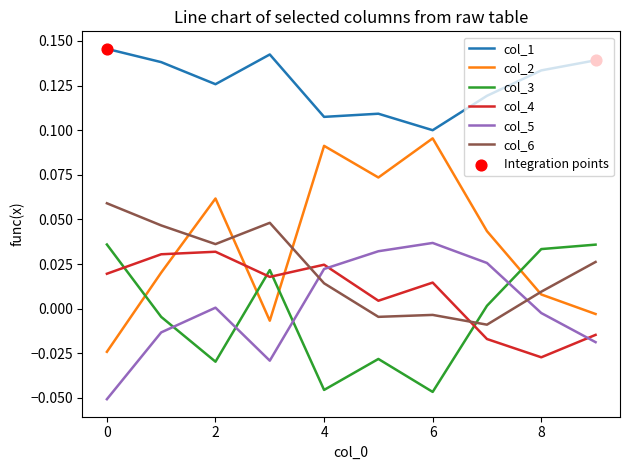

Which series has the largest total across all categories?

col_1